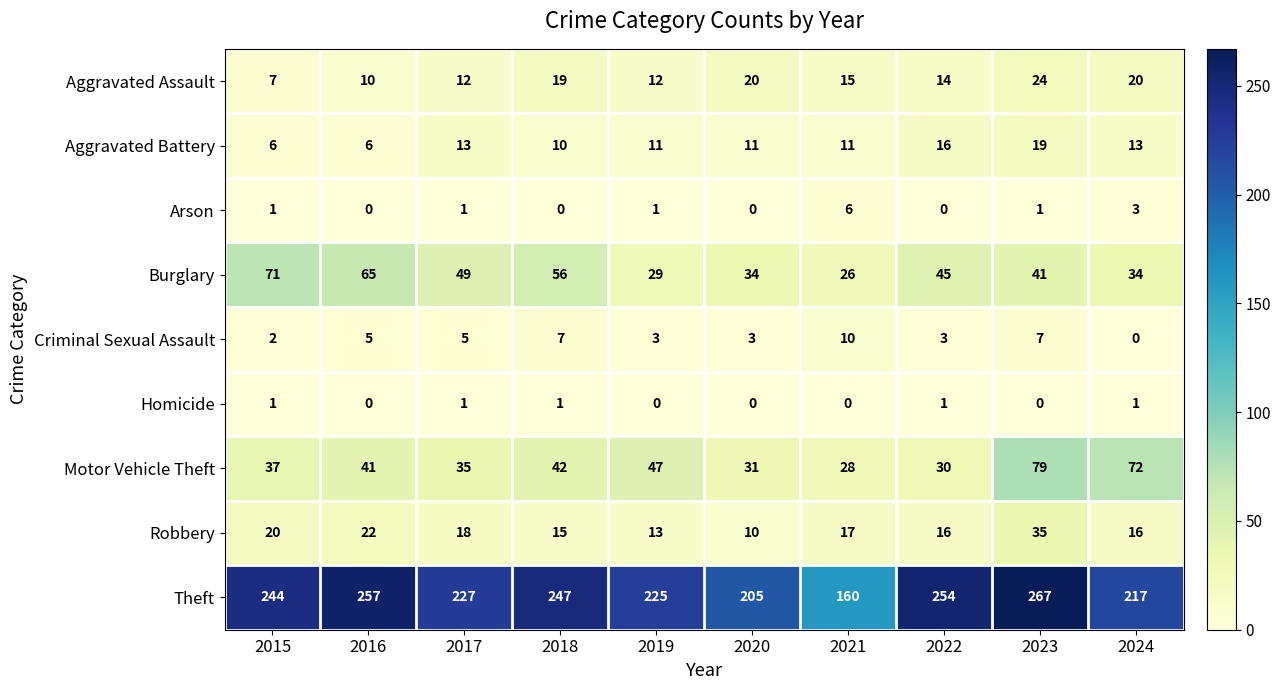

What is the sum of all Aggravated Assault values?

153